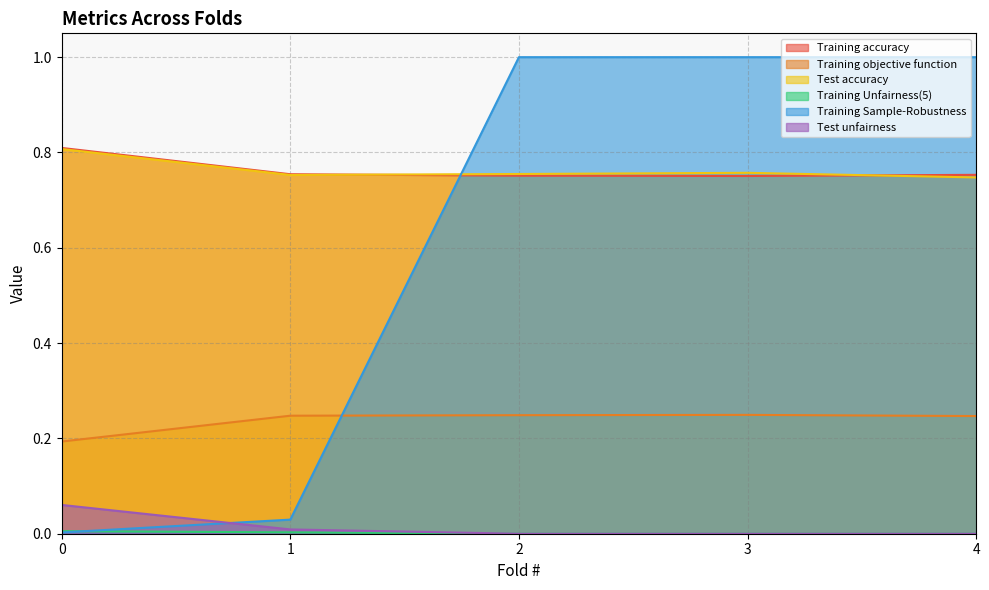

What is the maximum value shown in the chart?

1.0